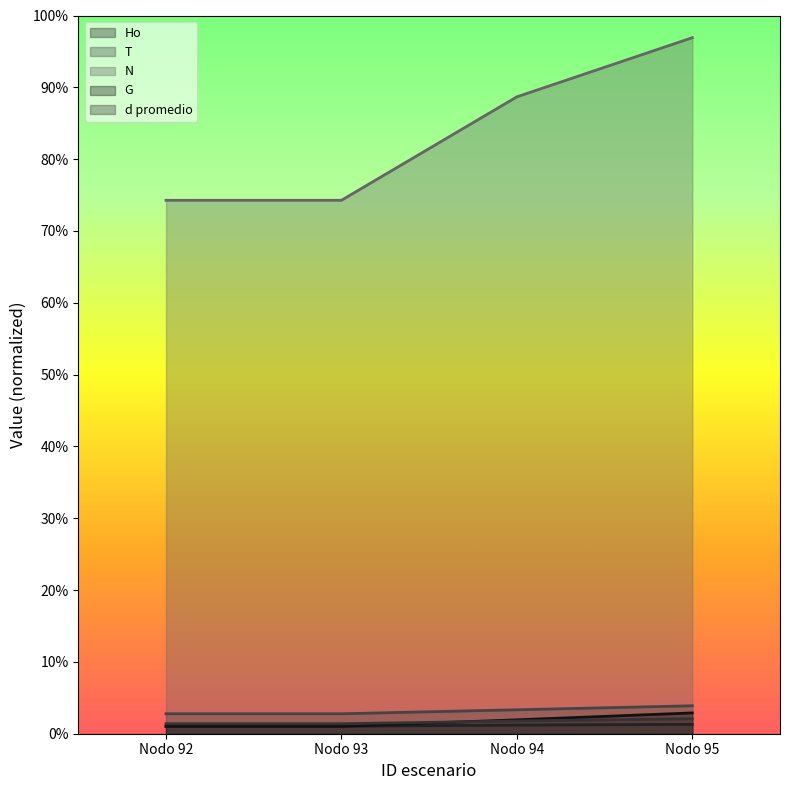

How many categories are shown in the chart?

4